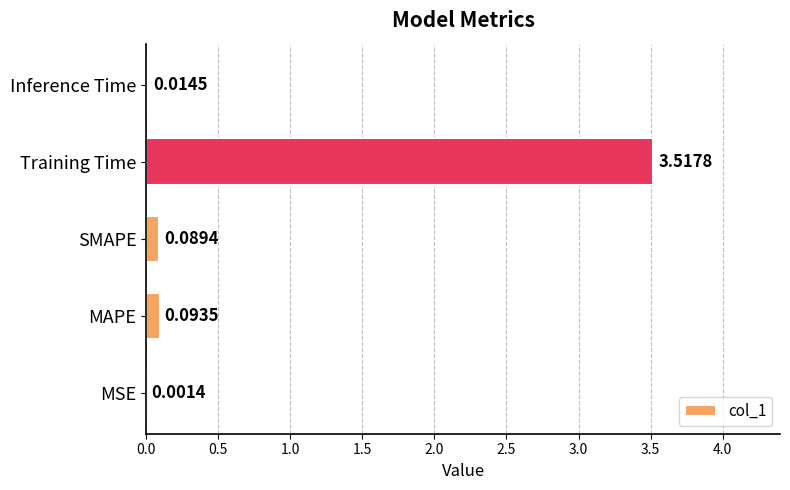

How many distinct data groups are displayed?

1